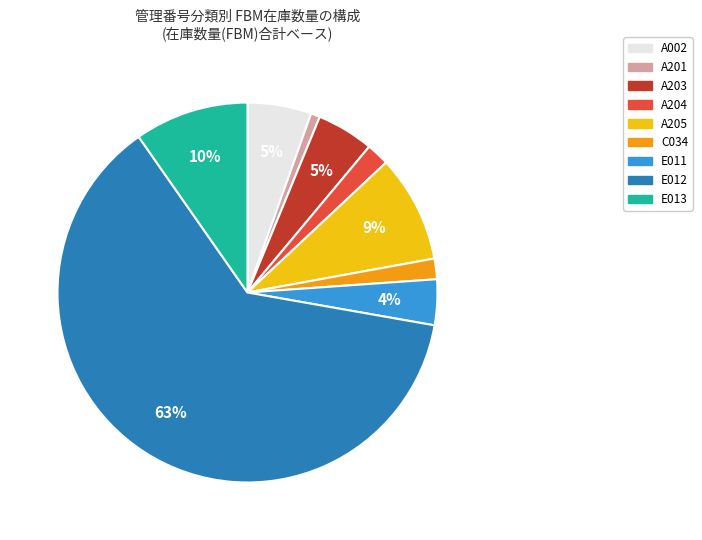

To the nearest percent, what is the average slice percentage?

11%